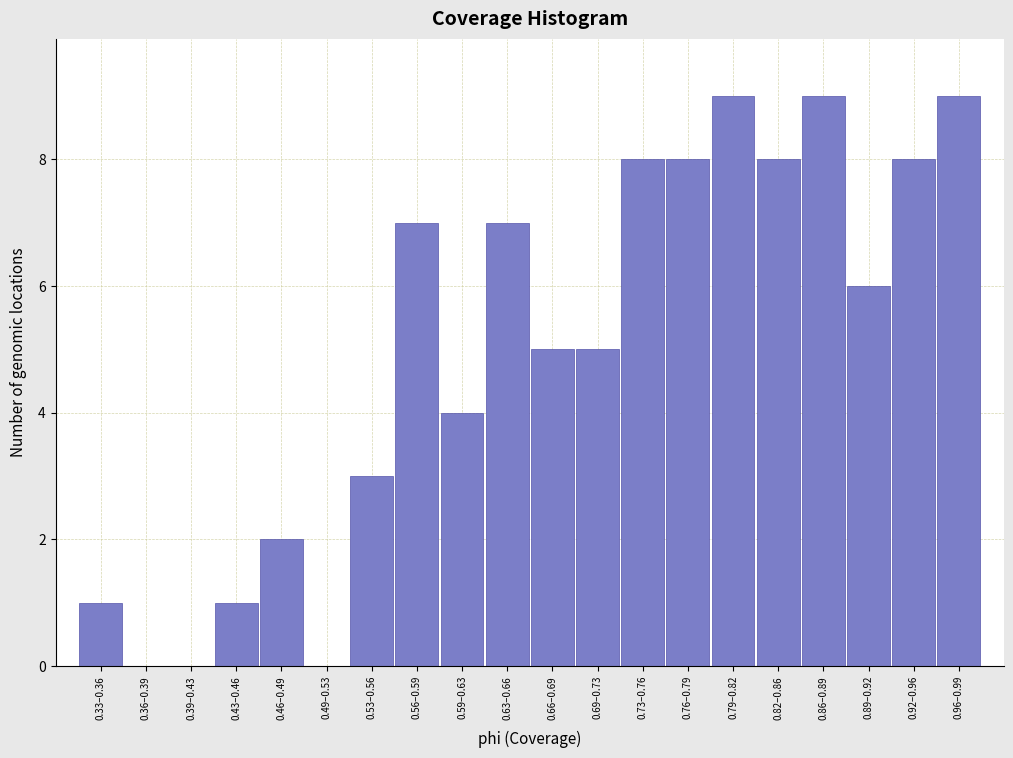

Reading left to right, extract all data points from this chart.

0.33–0.36=1	0.36–0.39=0	0.39–0.43=0	0.43–0.46=1	0.46–0.49=2	0.49–0.53=0	0.53–0.56=3	0.56–0.59=7	0.59–0.63=4	0.63–0.66=7	0.66–0.69=5	0.69–0.73=5	0.73–0.76=8	0.76–0.79=8	0.79–0.82=9	0.82–0.86=8	0.86–0.89=9	0.89–0.92=6	0.92–0.96=8	0.96–0.99=9